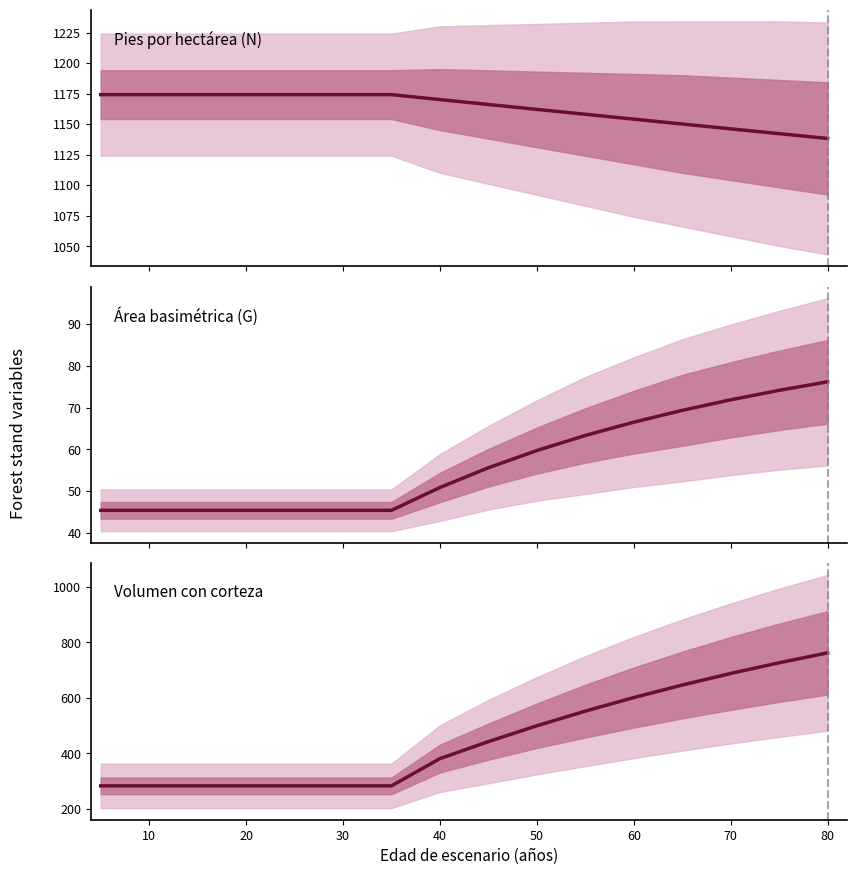

True or false: N and V_con_corteza intersect in this chart.

False